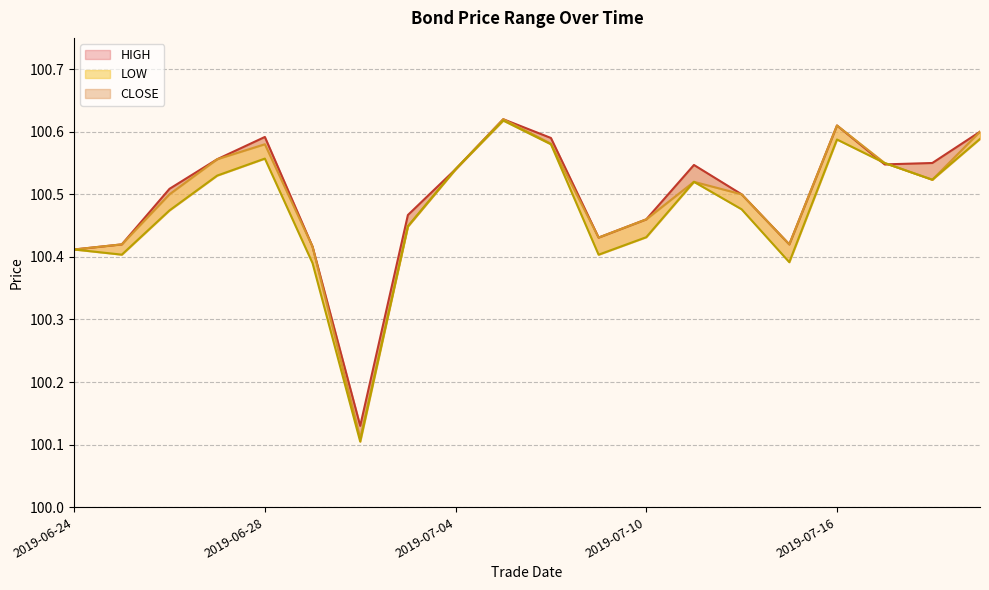

Between 2019-06-28 and 2019-07-02, which series saw the biggest shift?

CLOSE